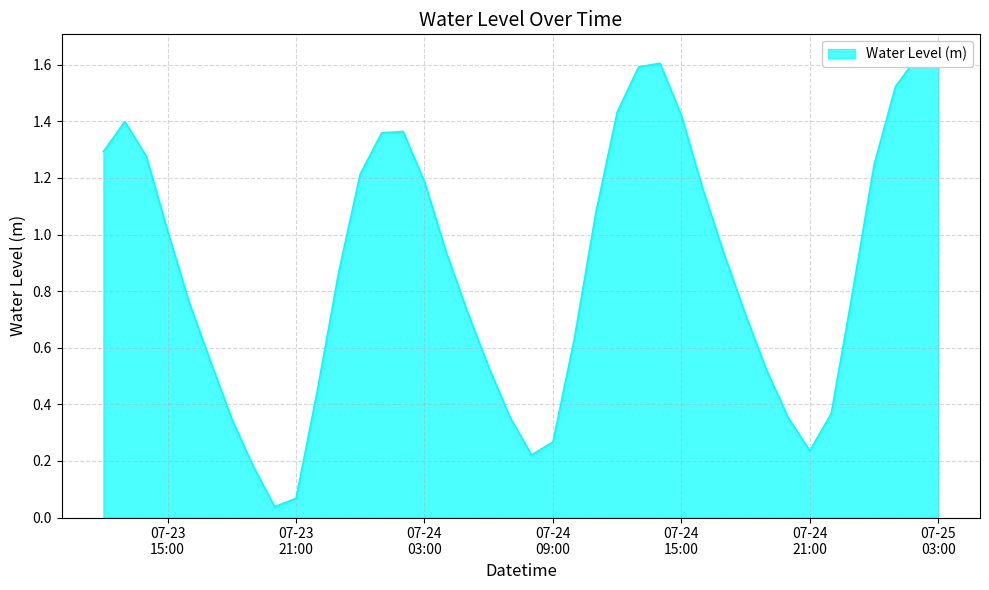

Read the value at 2023-07-24 02:00:00.

1.4